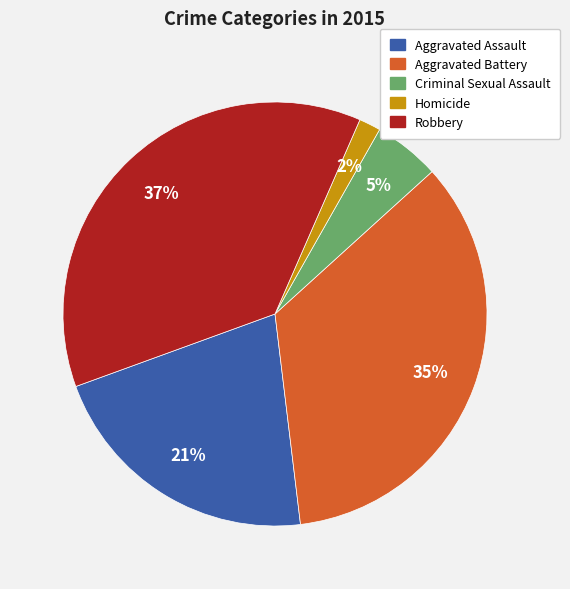

To the nearest percent, what percentage of the pie is Aggravated Assault?

21%